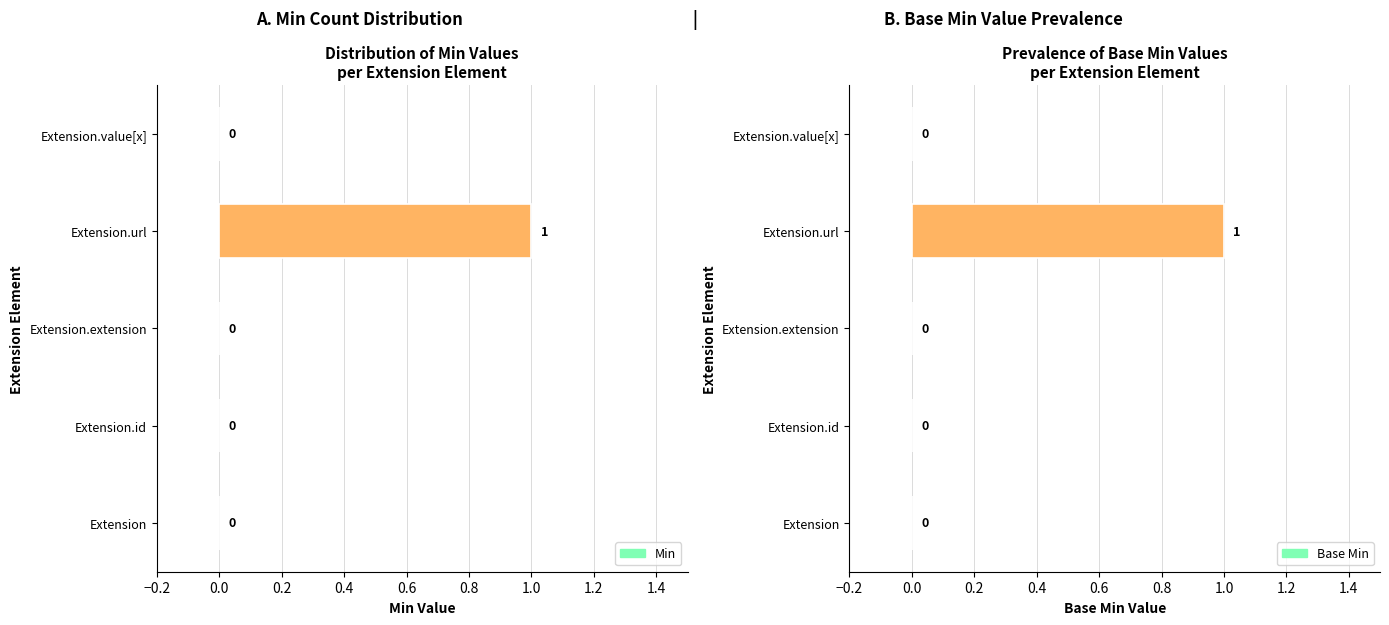

What is the highest value of the Base Min series?

1